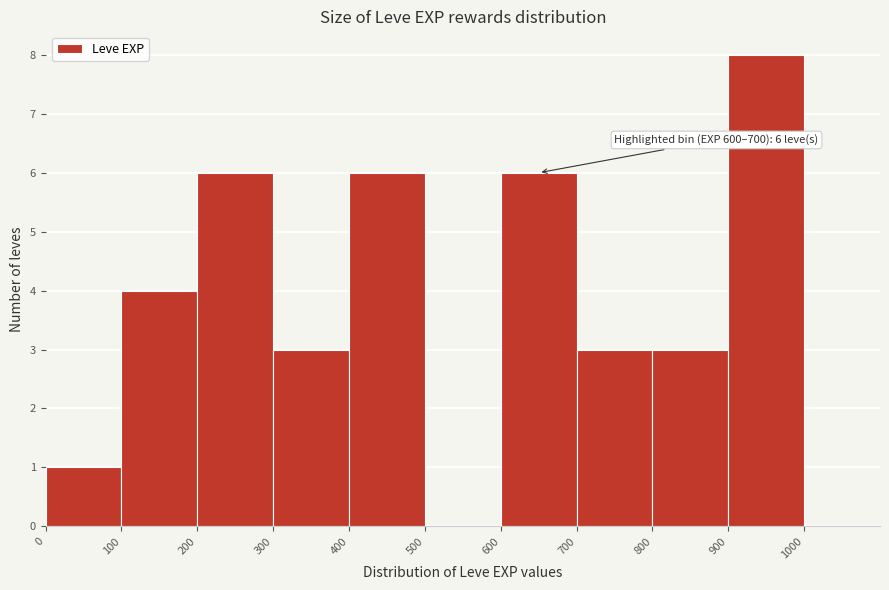

Over which range of the x-axis is the bar tallest?

900 to 1000